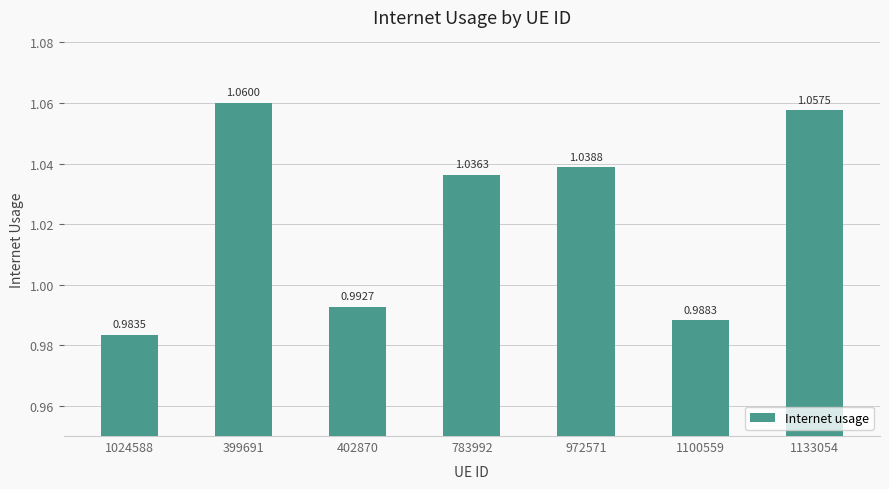

What is the sum of all values?

7.2